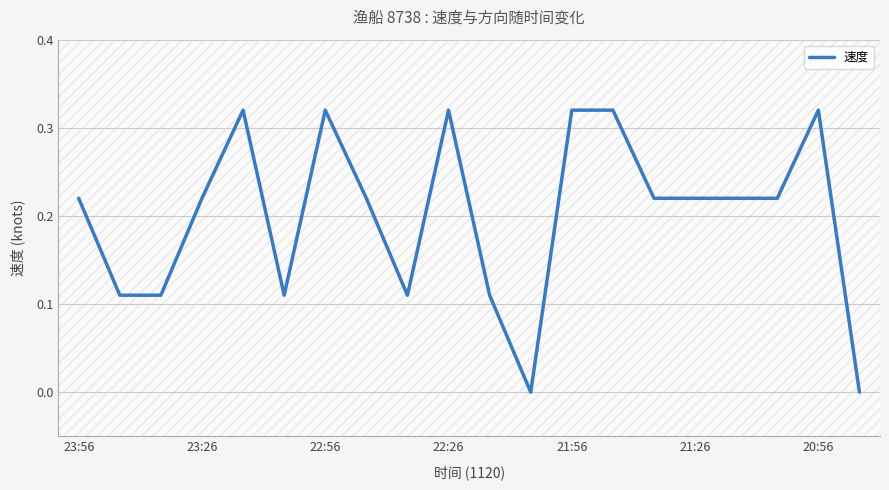

What is the value of the 16th point from the left?

0.2